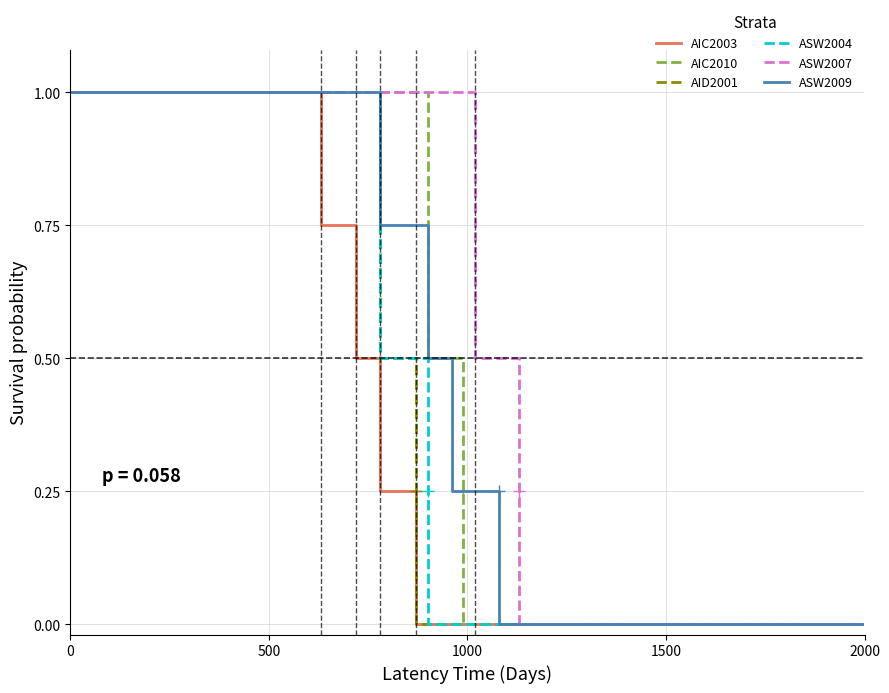

How many series are shown in this chart?

6